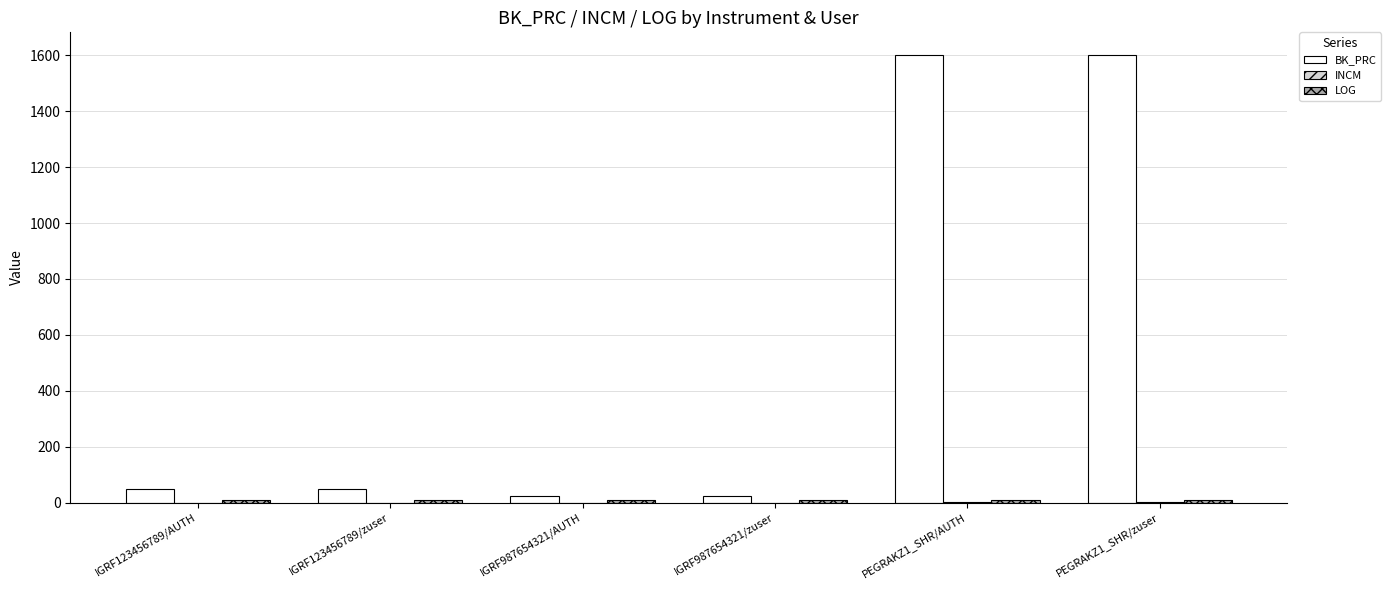

Is it true that BK_PRC equals 25.0 at IGRF987654321/zuser?

True